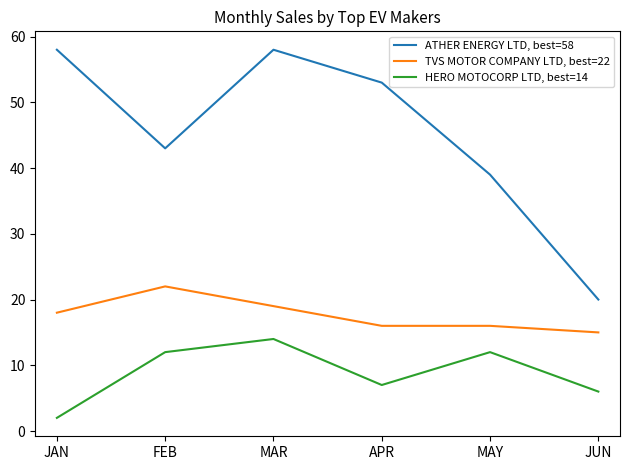

Between JAN and MAY, which series saw the biggest shift?

ATHER ENERGY LTD, best=58